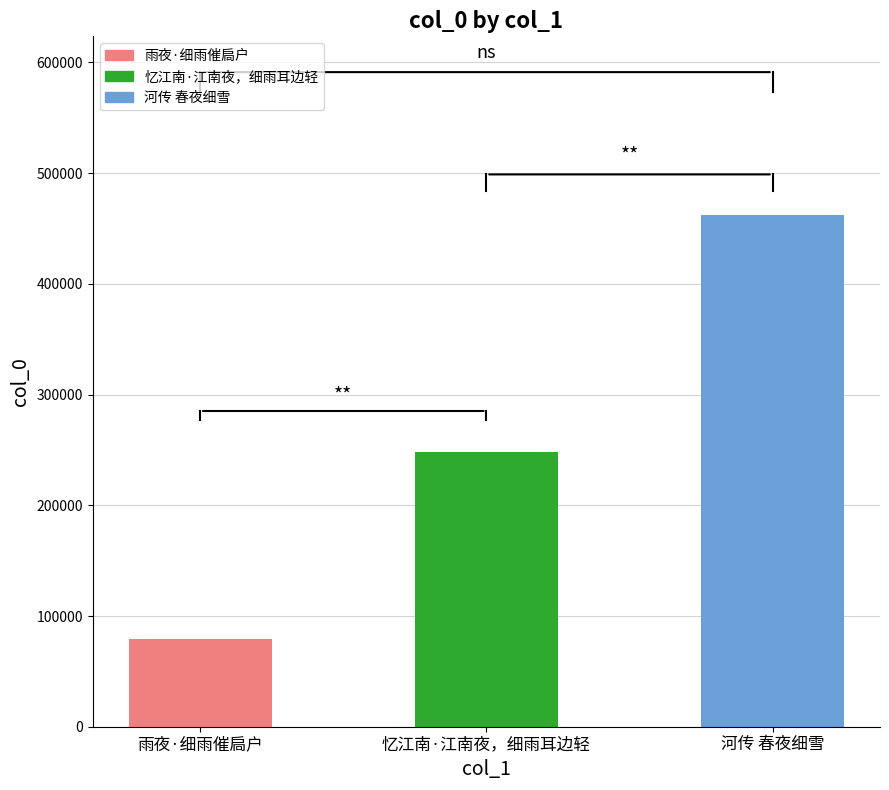

What is the sum of all values?

789059